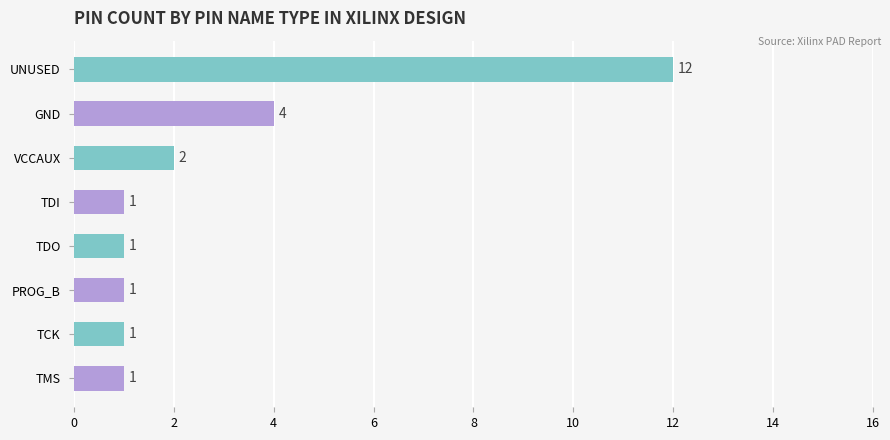

The value at TMS is 1. True or false?

True